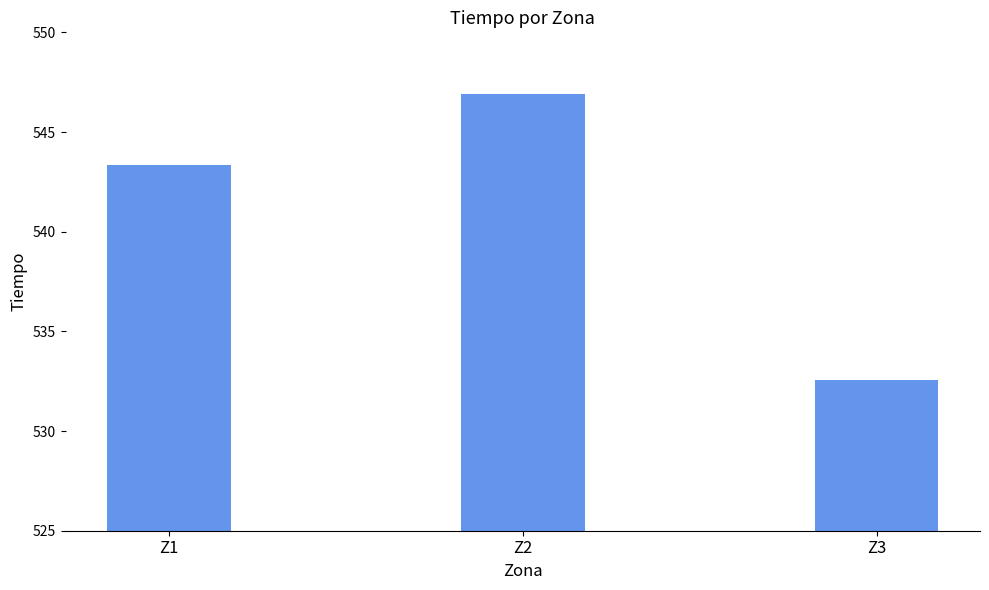

How many data points are less than 543?

1